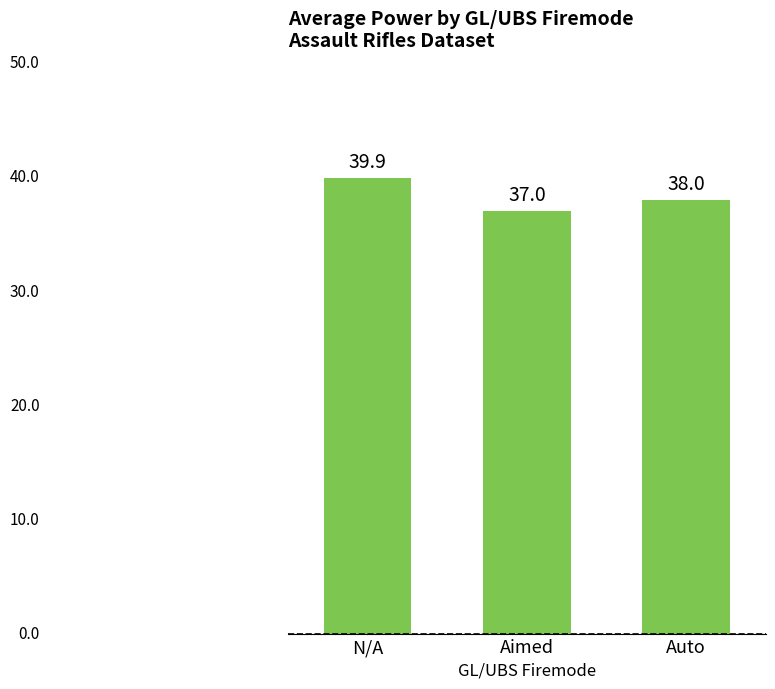

Where does the data first go above 38?

N/A